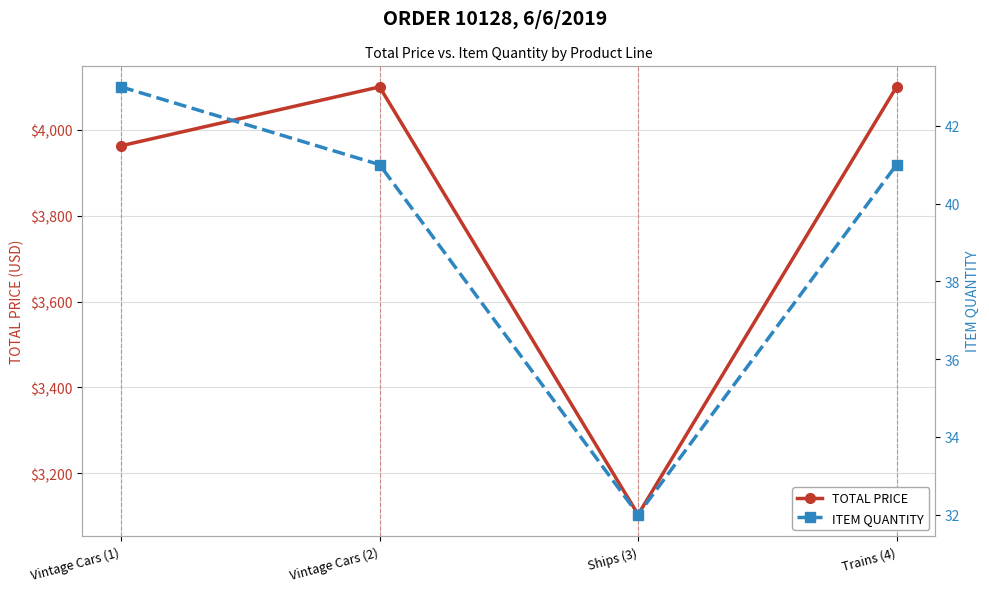

True or false: ITEM QUANTITY and TOTAL PRICE cross at least once.

False